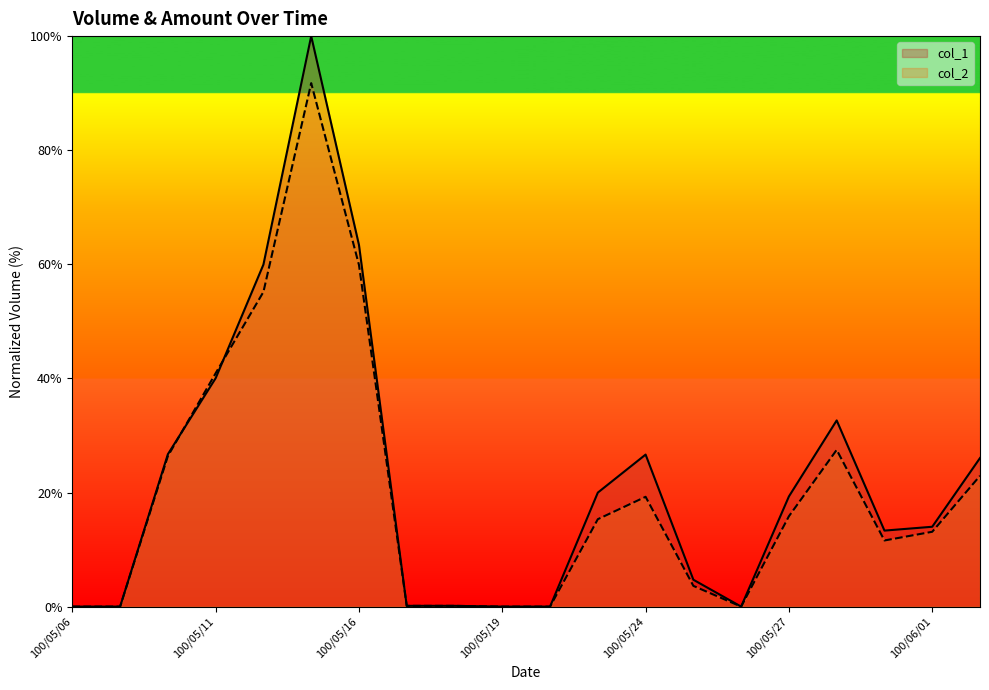

What is the difference between the highest and lowest values at 100/05/31?

1.7